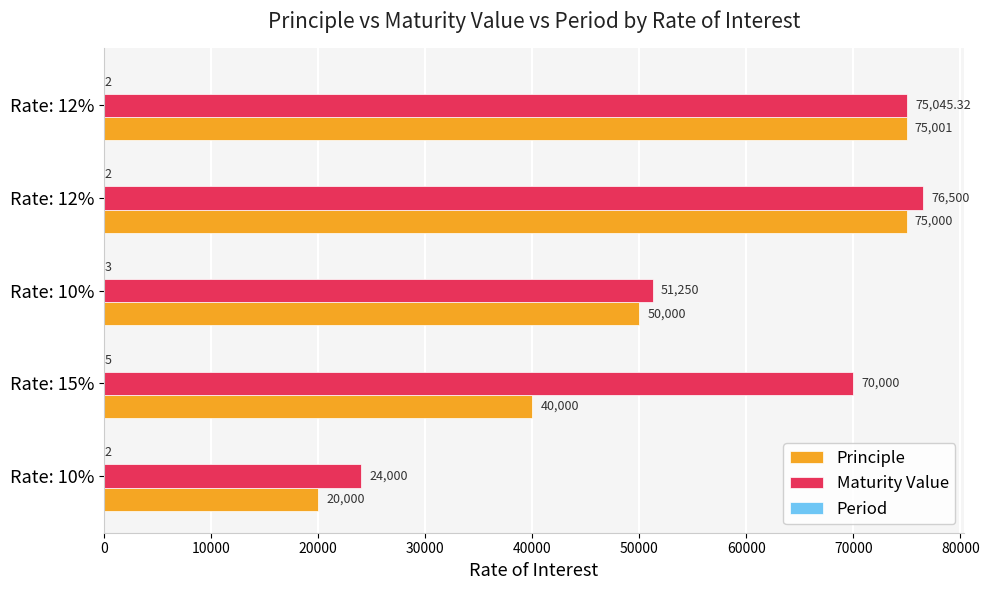

How many distinct data groups are displayed?

3